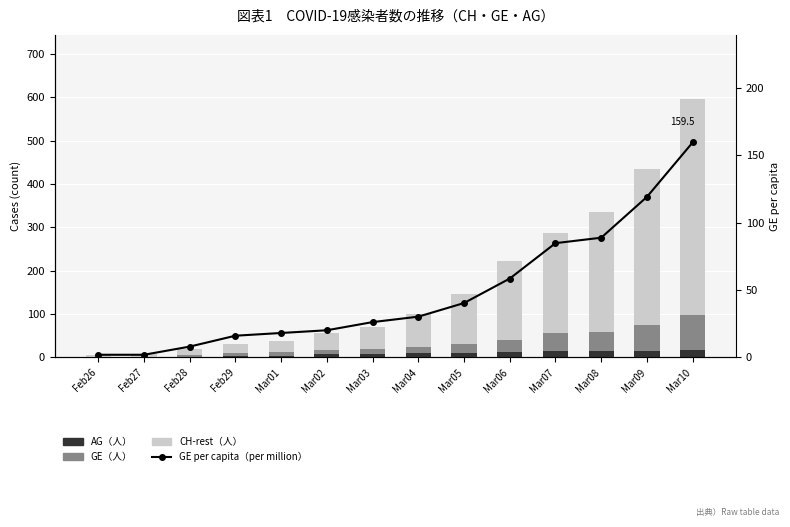

Is it true that AG（人） equals 0.3 at Feb27?

False